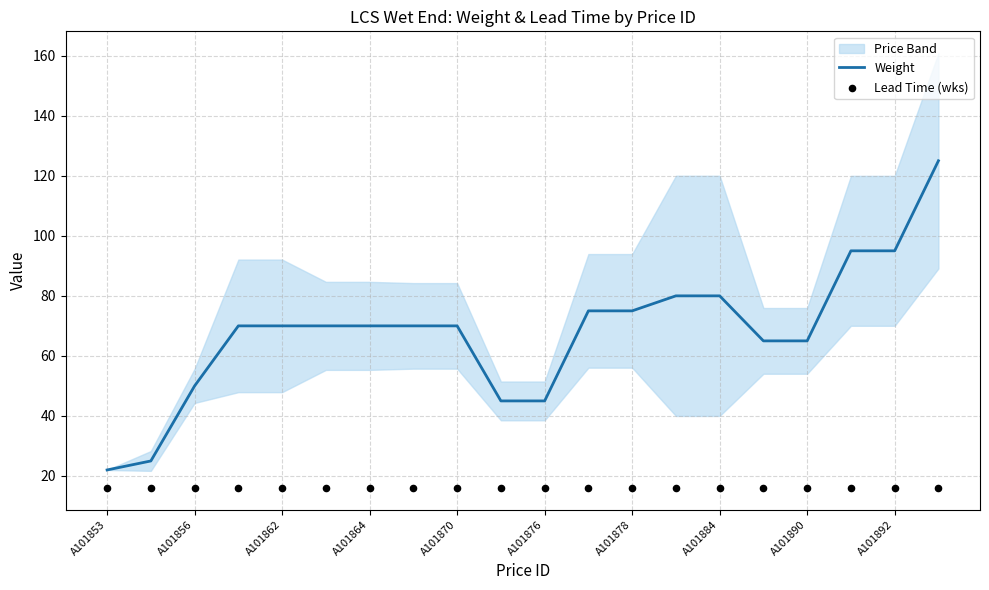

Which series has the largest Y range (max minus min)?

Weight